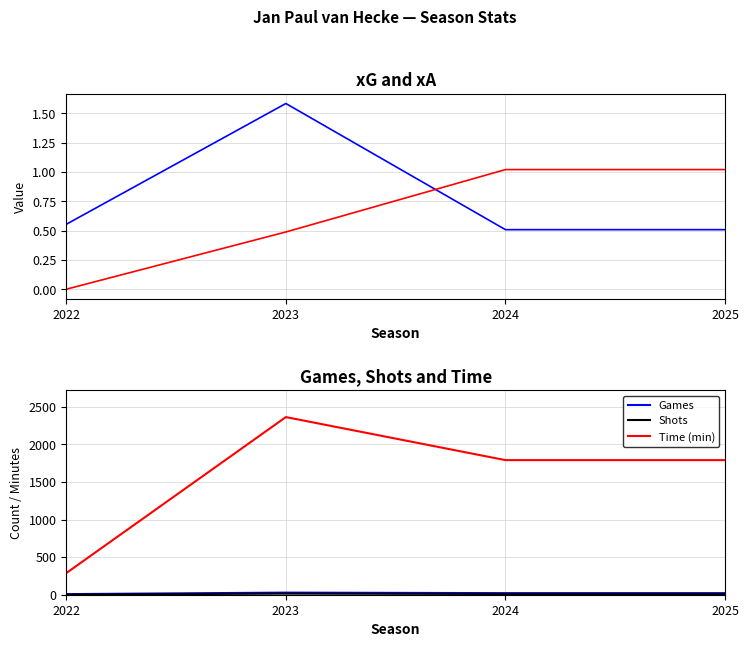

Reading left to right, transcribe all the data shown in this chart.

xG: 2022=0.6	2023=1.6	2024=0.5	2025=0.5
xA: 2022=0.0	2023=0.5	2024=1.0	2025=1.0
Games: 2022=8.0	2023=28.0	2024=21.0	2025=21.0
Shots: 2022=2.0	2023=15.0	2024=10.0	2025=10.0
Time (min): 2022=288.0	2023=2365.0	2024=1792.0	2025=1792.0